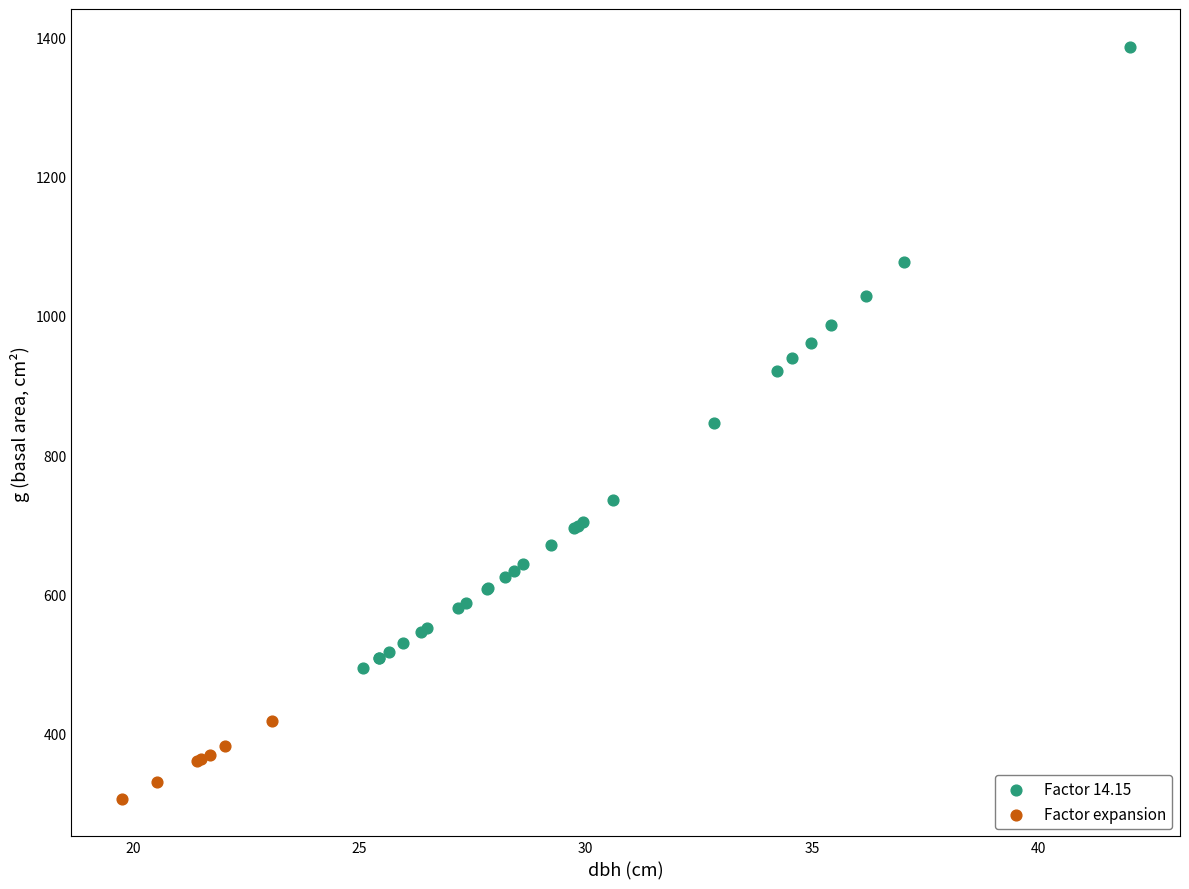

Which series reaches the minimum Y coordinate?

Factor expansion